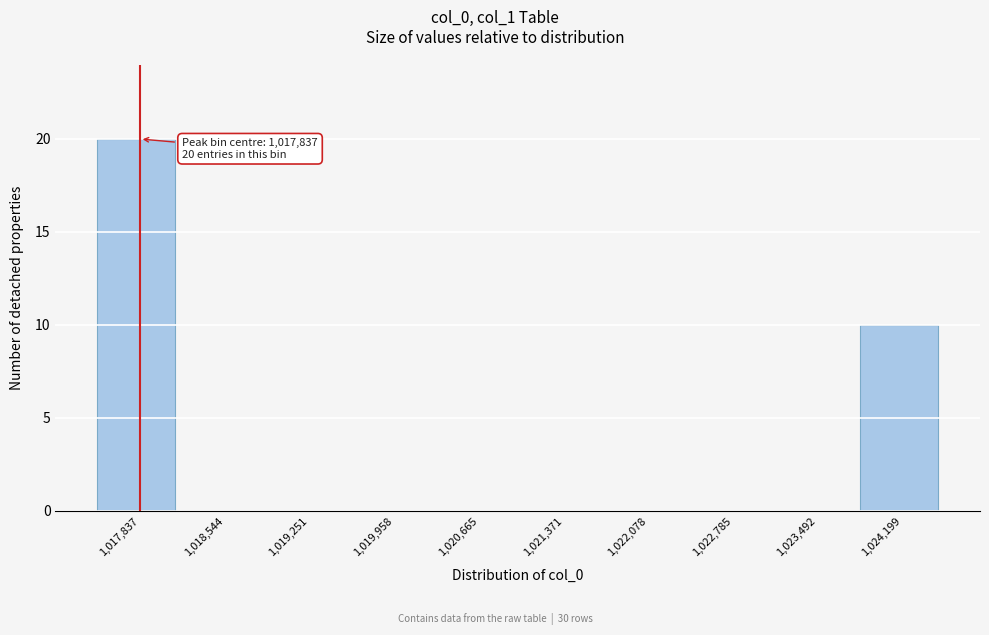

Over which range of the x-axis is the bar tallest?

1017500 to 1018200